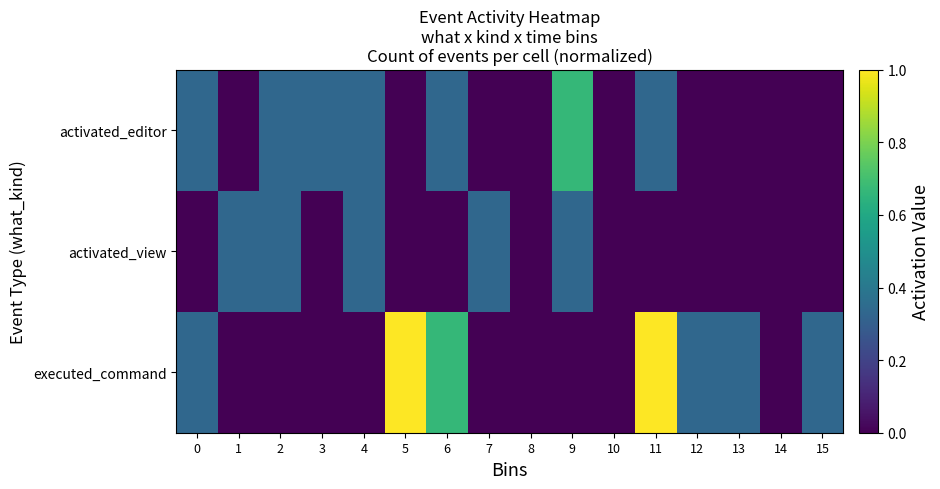

Rank the series at 7 from highest to lowest value.

row_1, row_0, row_2